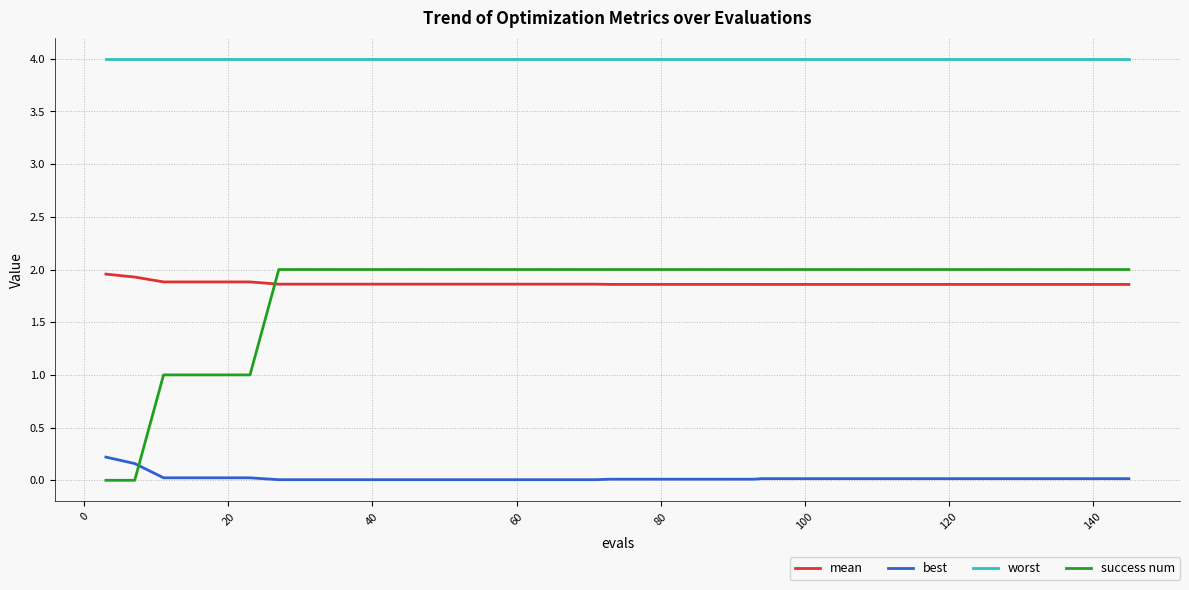

What is the greatest value displayed?

4.0